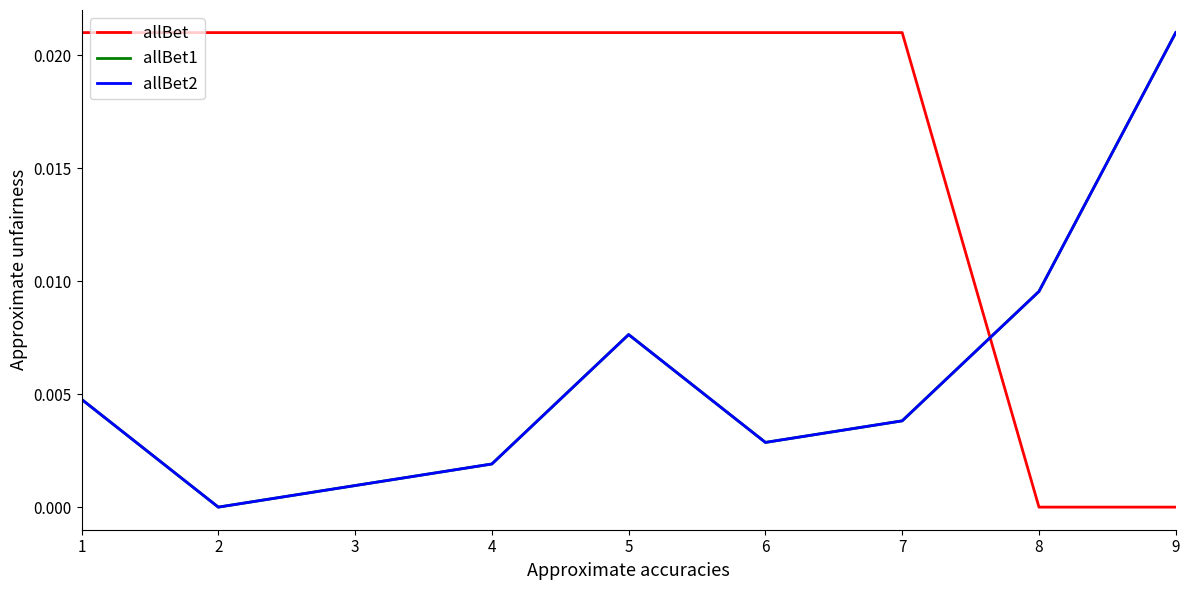

List the labels in order of allBet value, largest first.

1, 5, 2, 3, 4, 6, 7, 8, 9